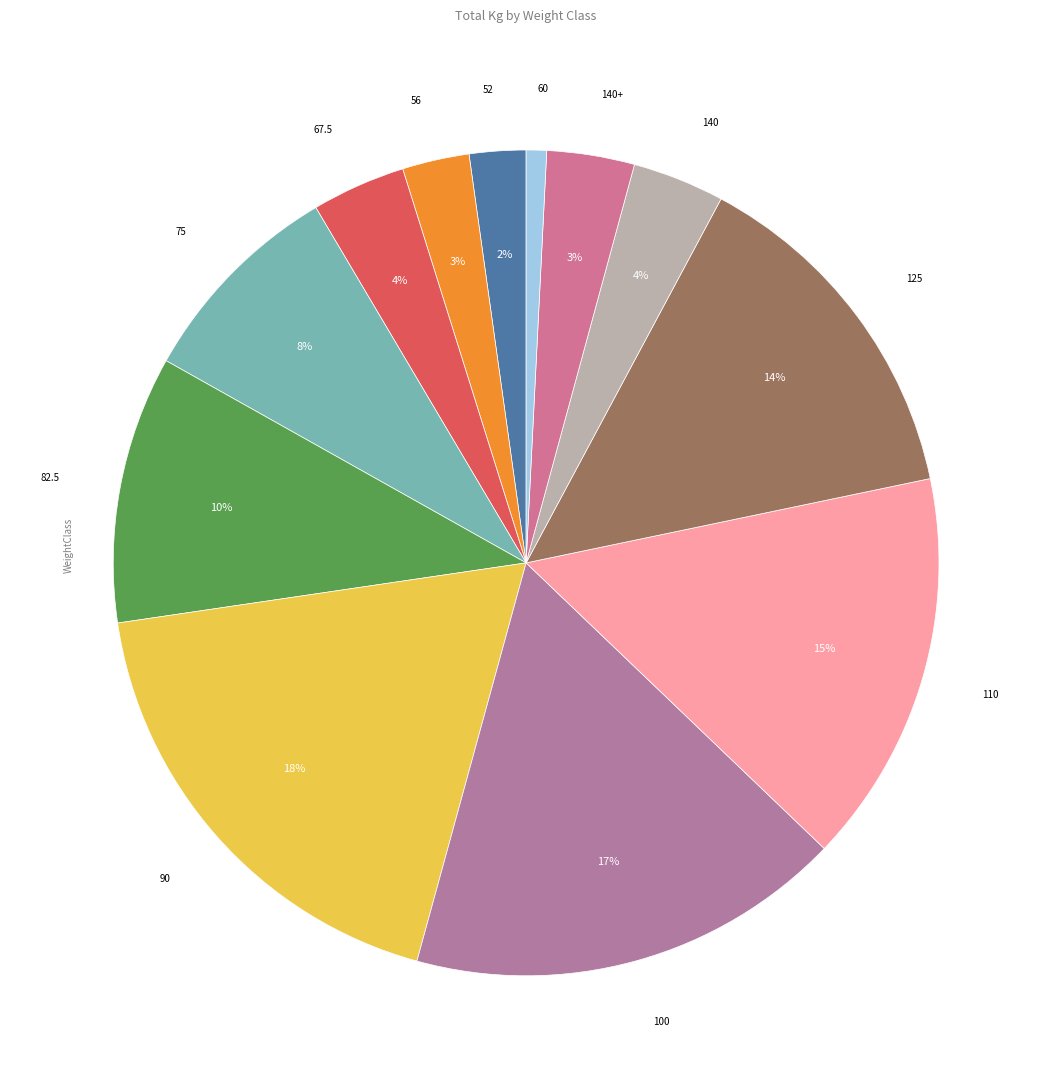

Between 125 and 52, which is larger?

125